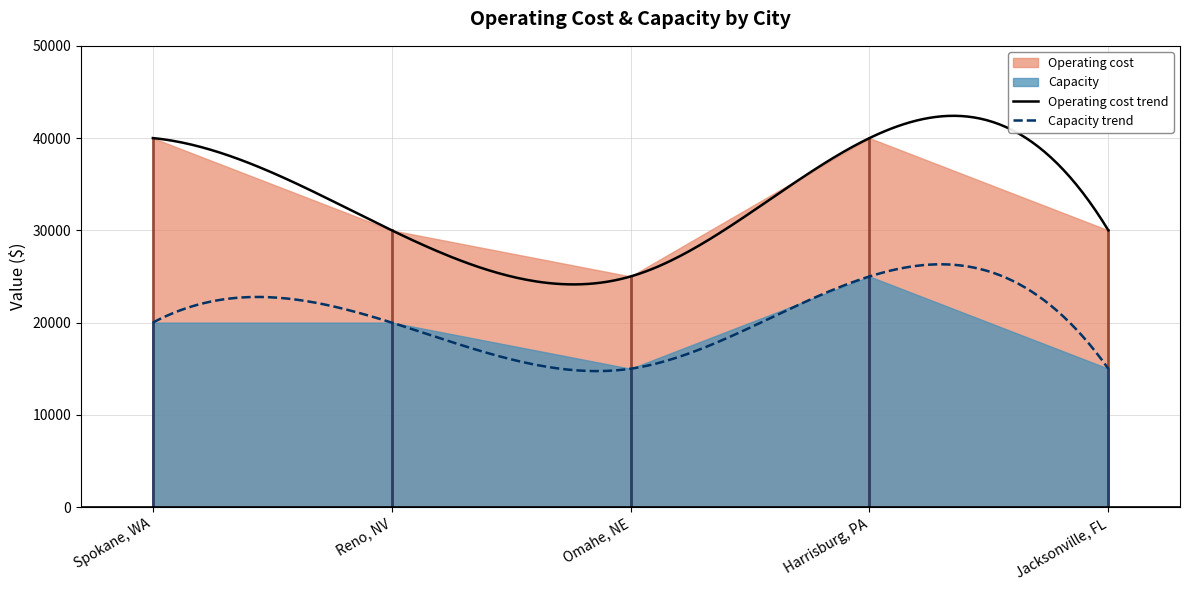

How many data points in Operating cost are less than 30000?

1